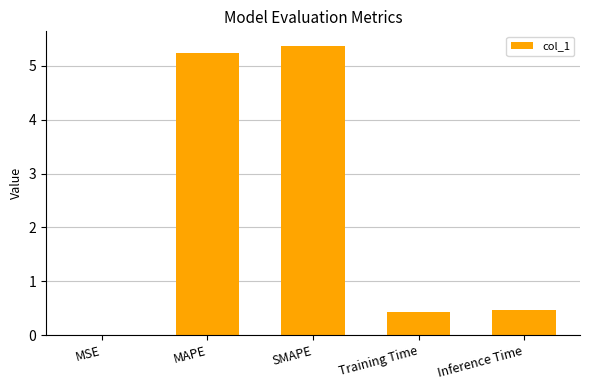

What is the change in value from MAPE to Training Time?

-4.8